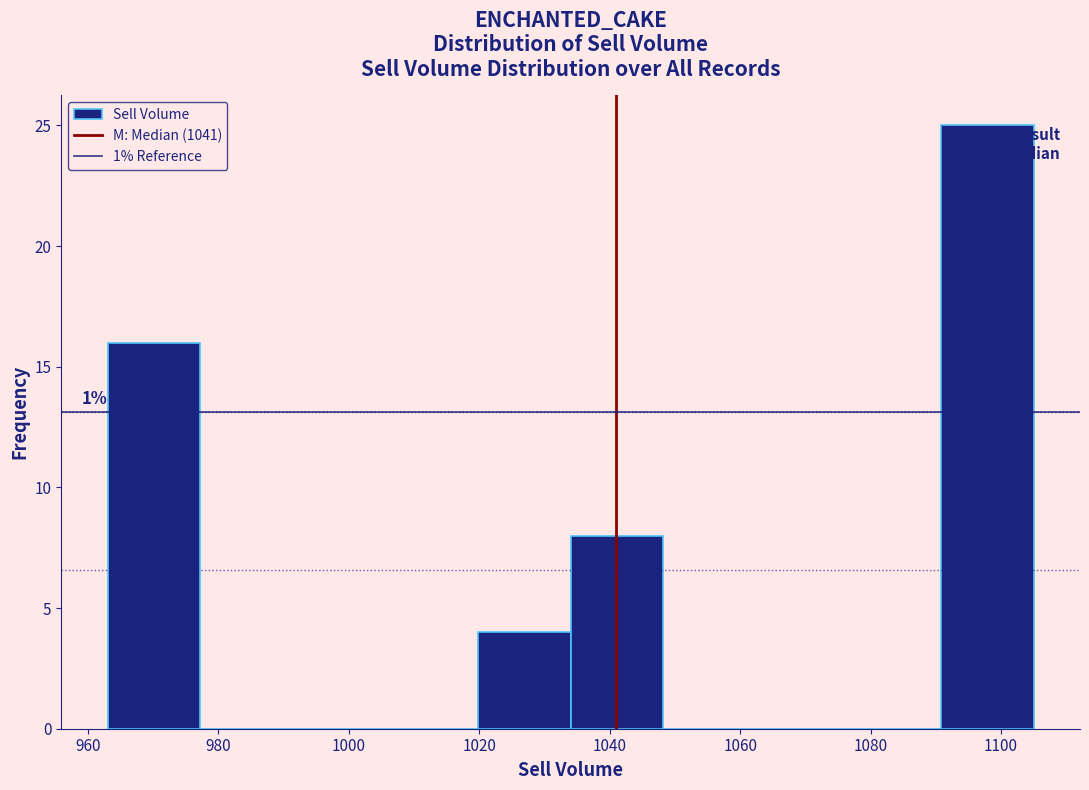

Over which range of the x-axis is the bar tallest?

1090.8 to 1105.0